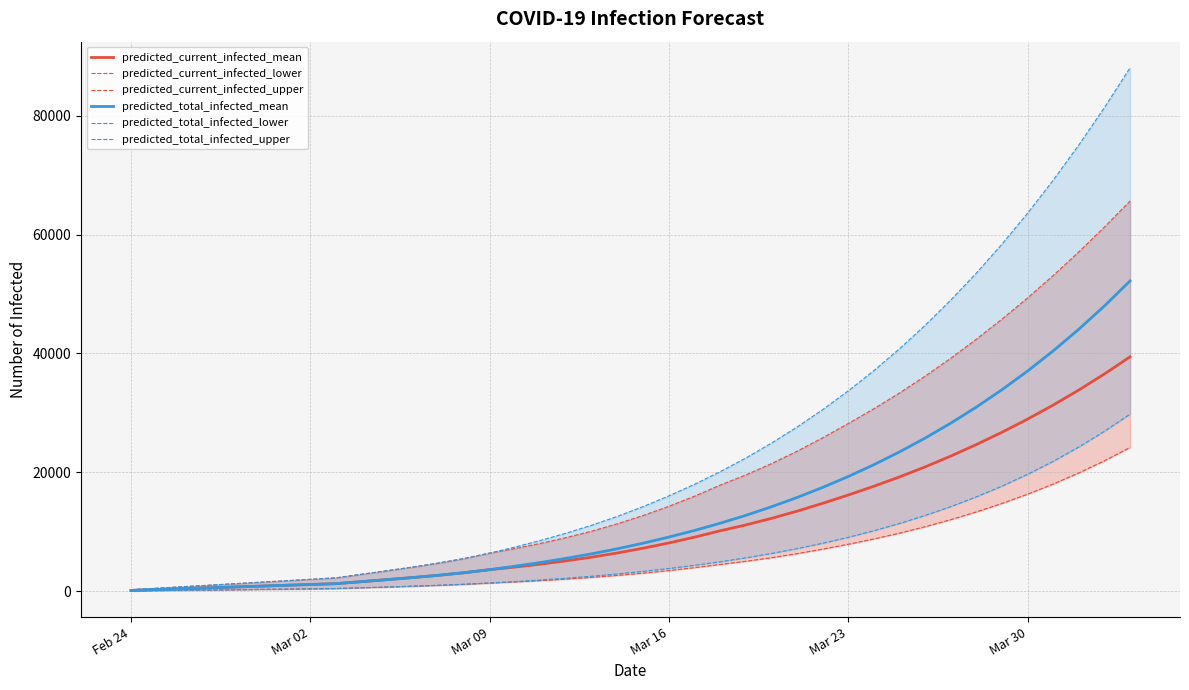

What is the lowest value of the predicted_current_infected_lower series?

50